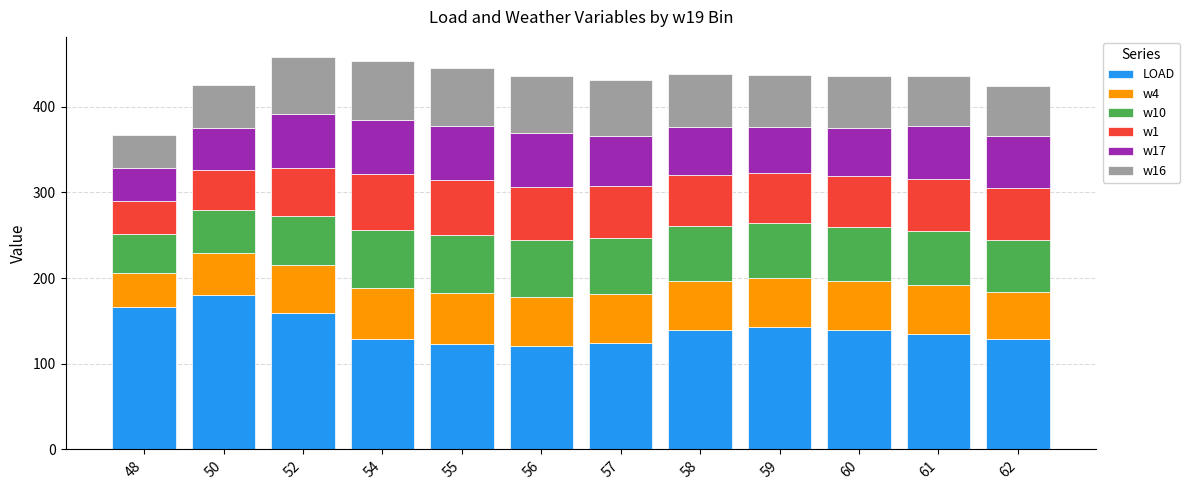

What is the total value across all series at 54?

452.9